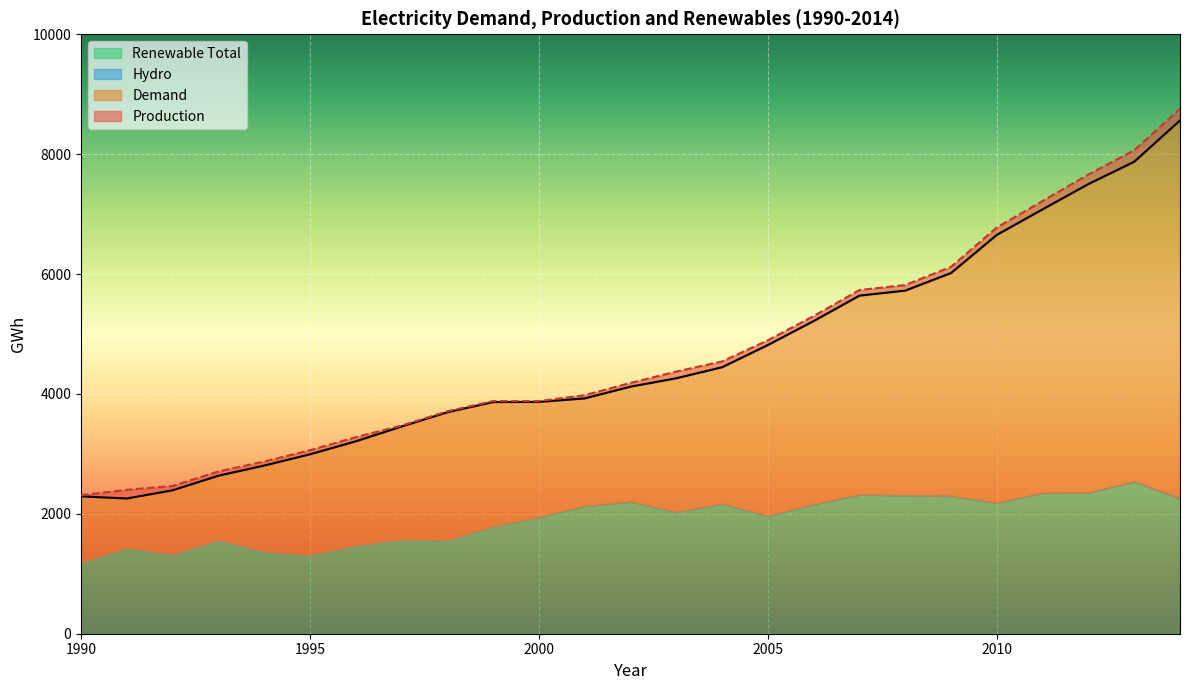

Which series has the largest total across all categories?

production